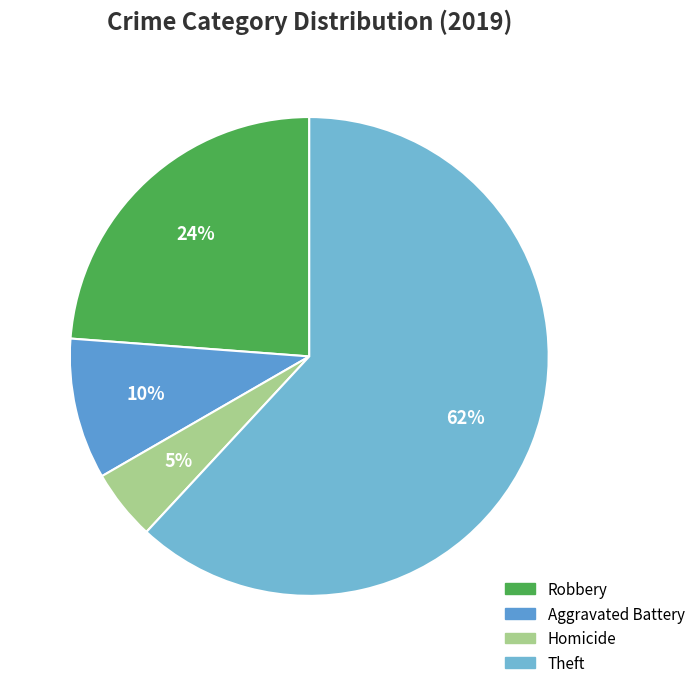

How many slices are in this pie chart?

4